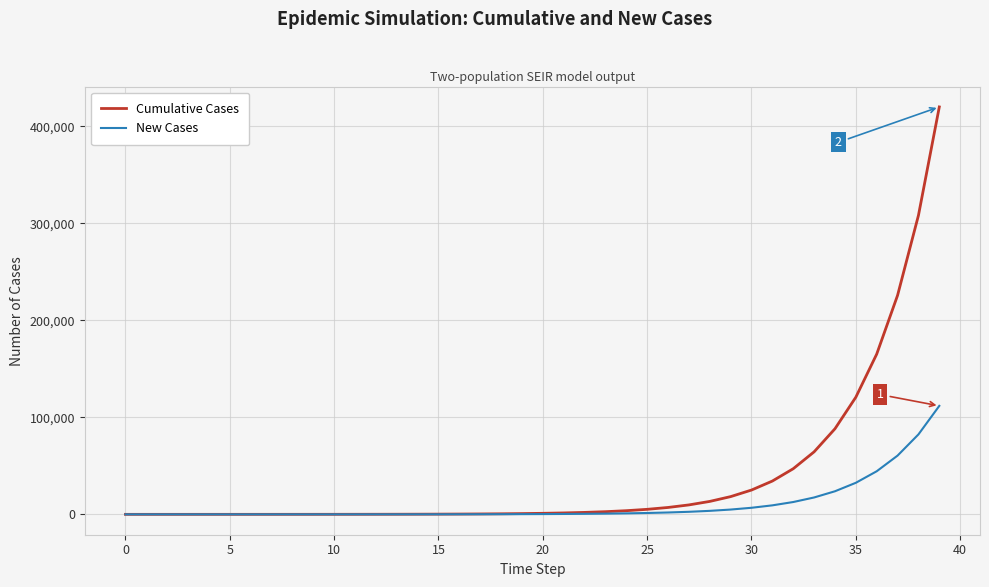

Which series has the largest total across all categories?

Cumulative Cases